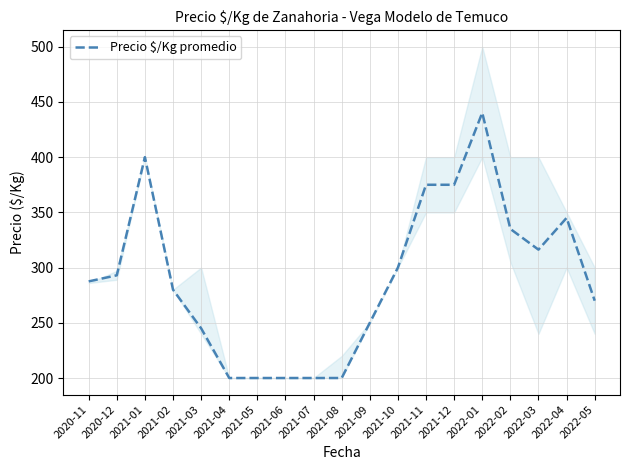

Where is the first local maximum?

2021-01